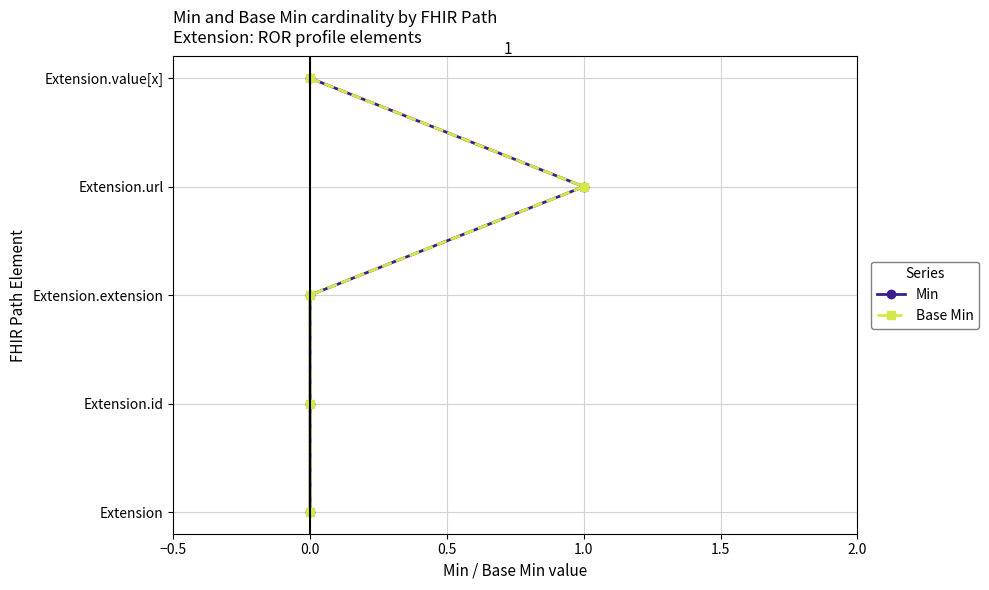

Read the Base Min value at 0.0.

1